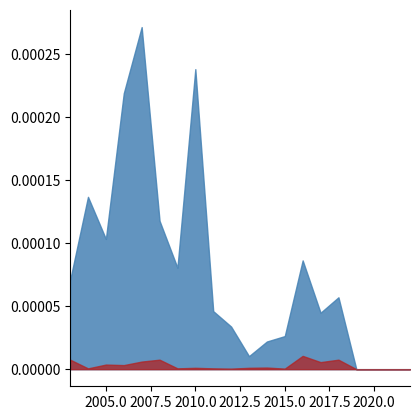

The Total_Toothfish_Catch_tonnes_km2 series shows 0.0 at 2007. True or false?

False